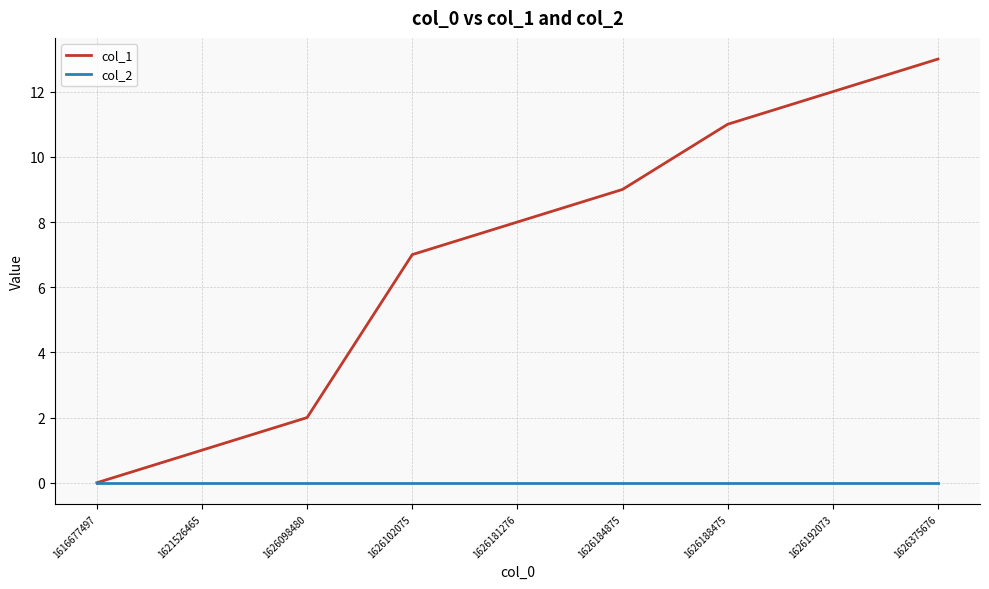

What are all the series names shown in the legend?

col_1, col_2